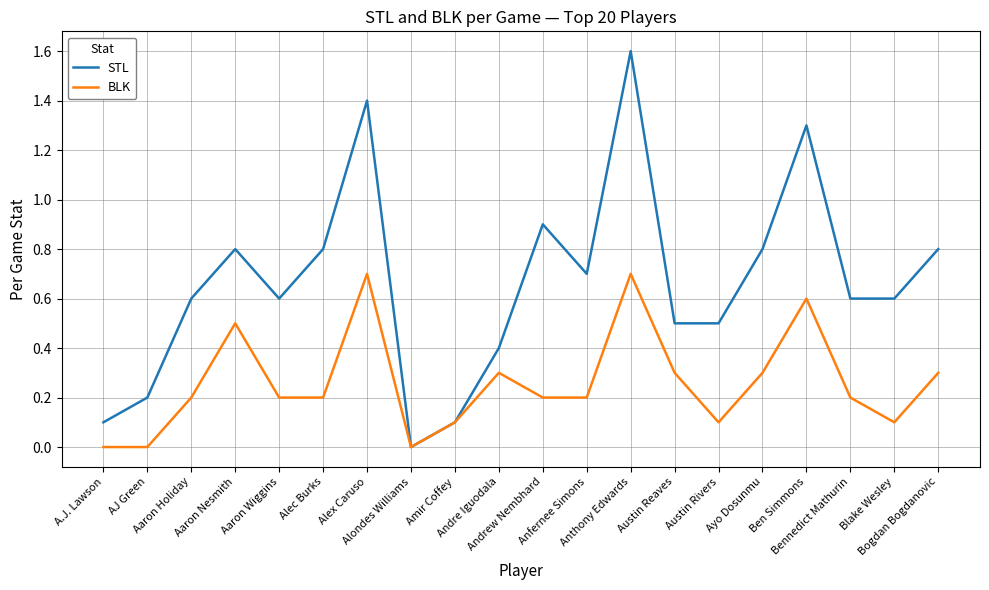

How many lines are shown in the chart?

2